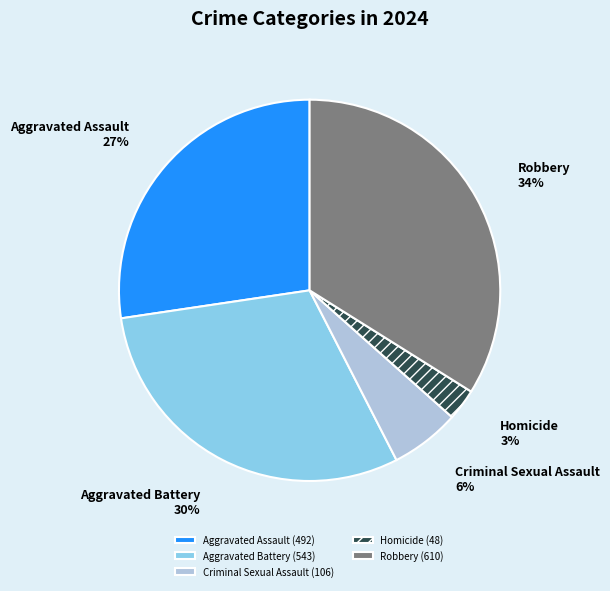

To the nearest percent, what is the difference between the largest and smallest slice percentages?

31%